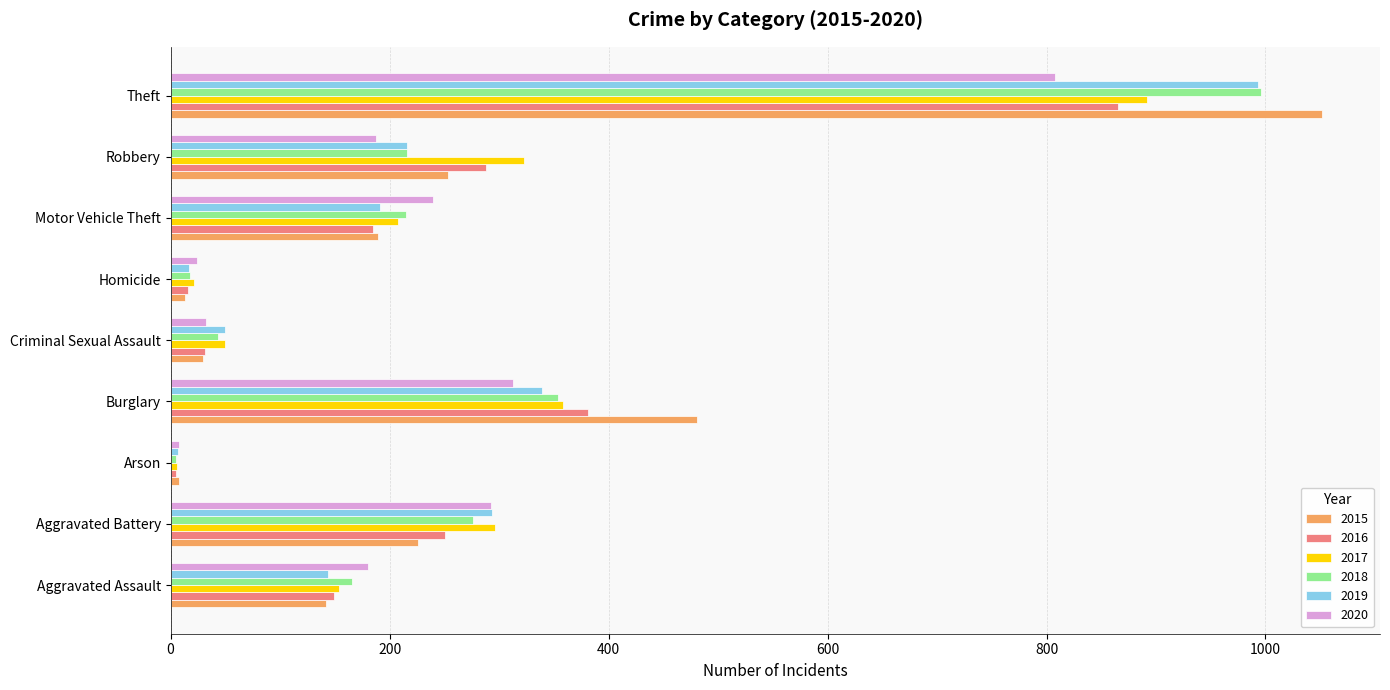

Where is 2019 nearest to the value 500?

Burglary